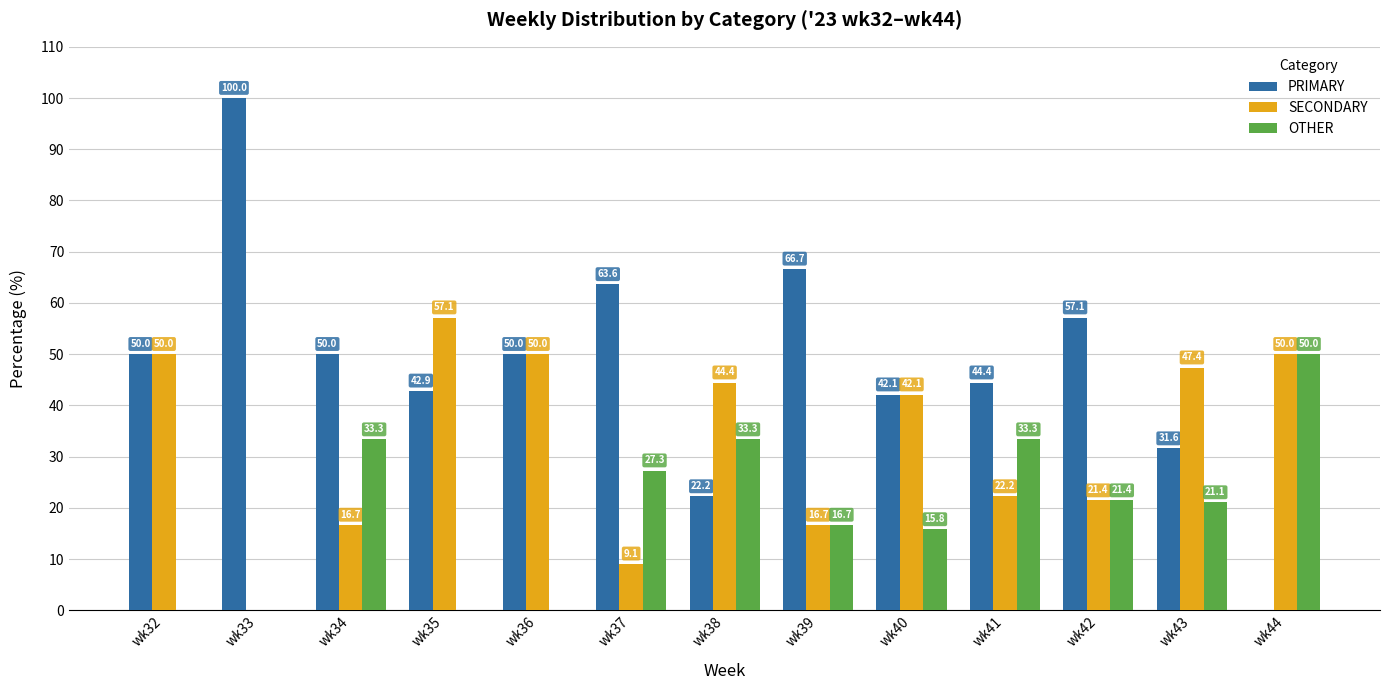

Between wk32 and wk42, which series saw the biggest shift?

SECONDARY